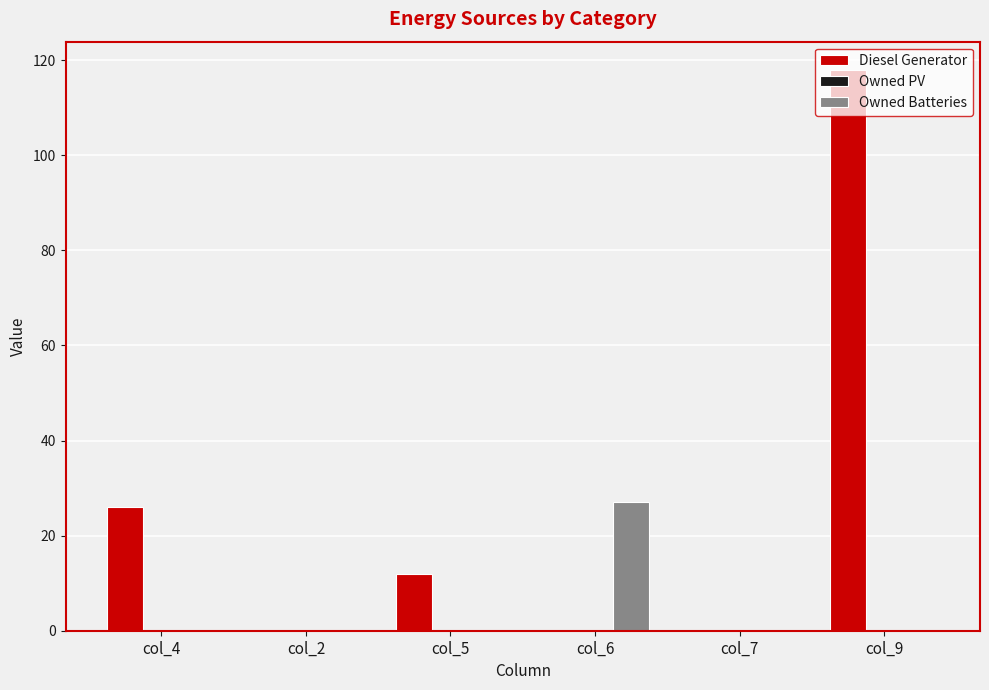

Between col_4 and col_5, which series saw the biggest shift?

Diesel Generator